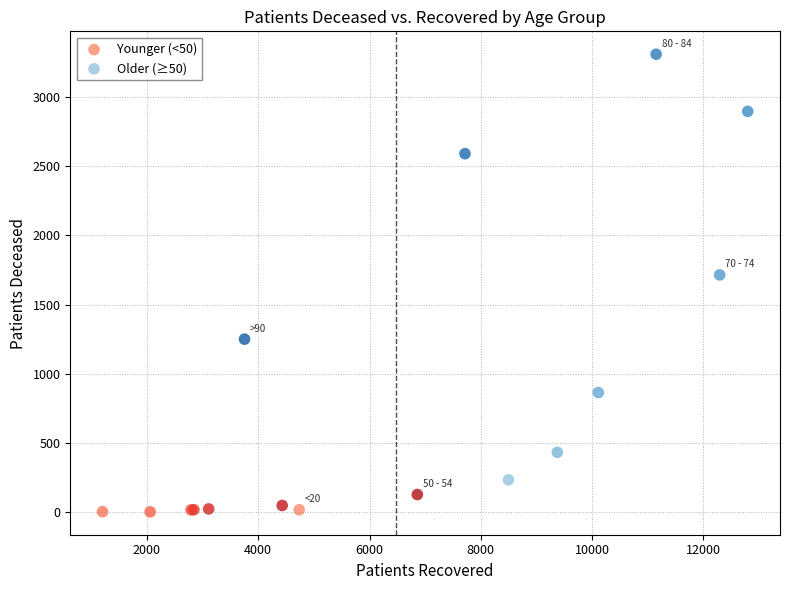

What are all the series names shown in the legend?

Younger (<50), Older (≥50)